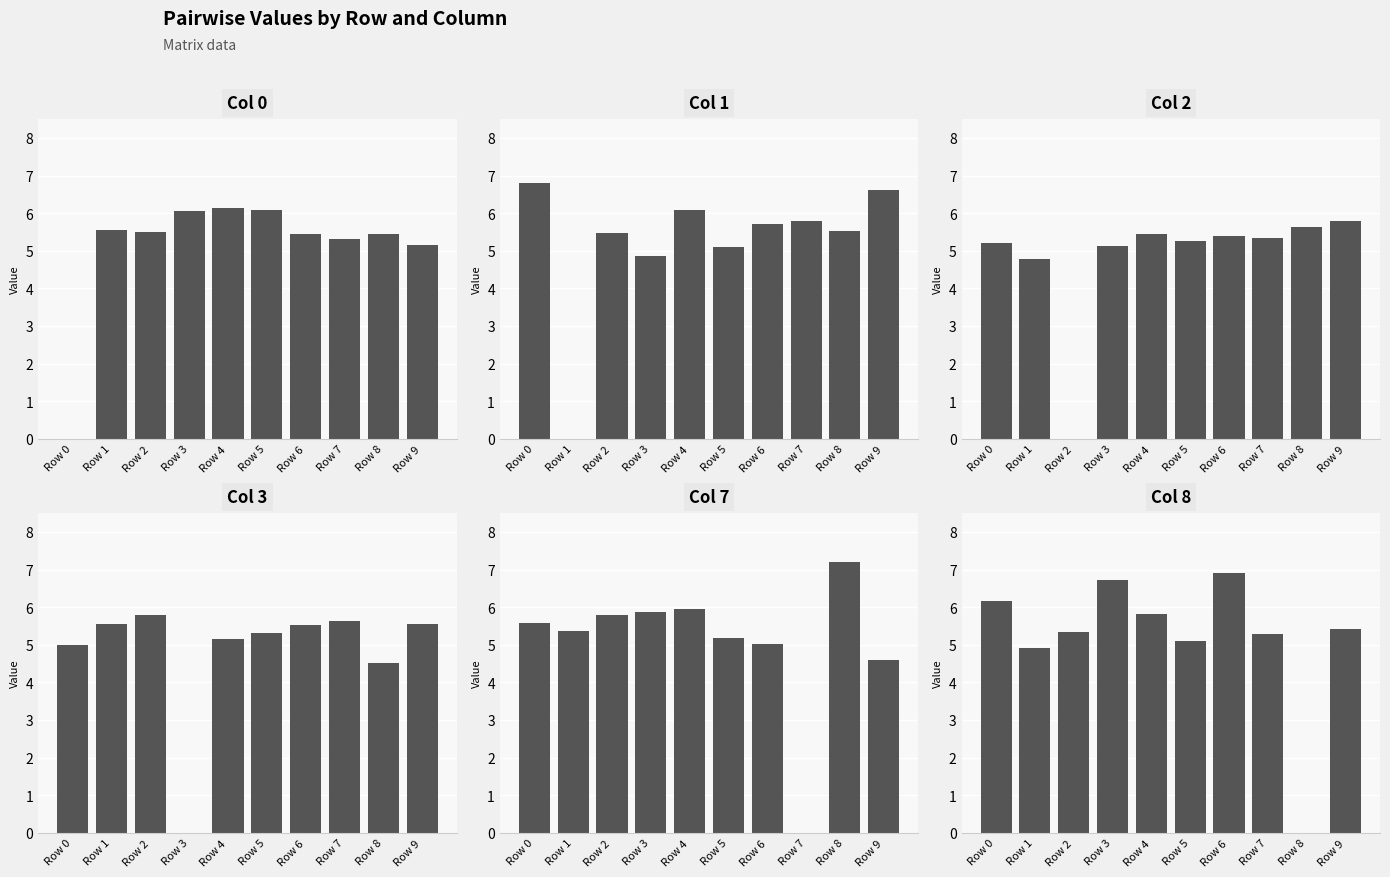

What is the value of the Col 2 bar at the 8th from the left?

5.3